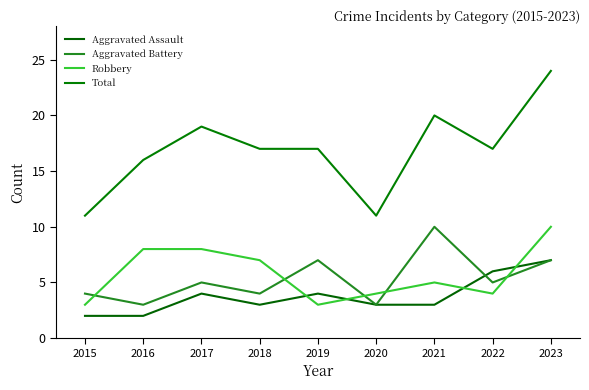

What is the difference between the highest and lowest values at 2015?

9